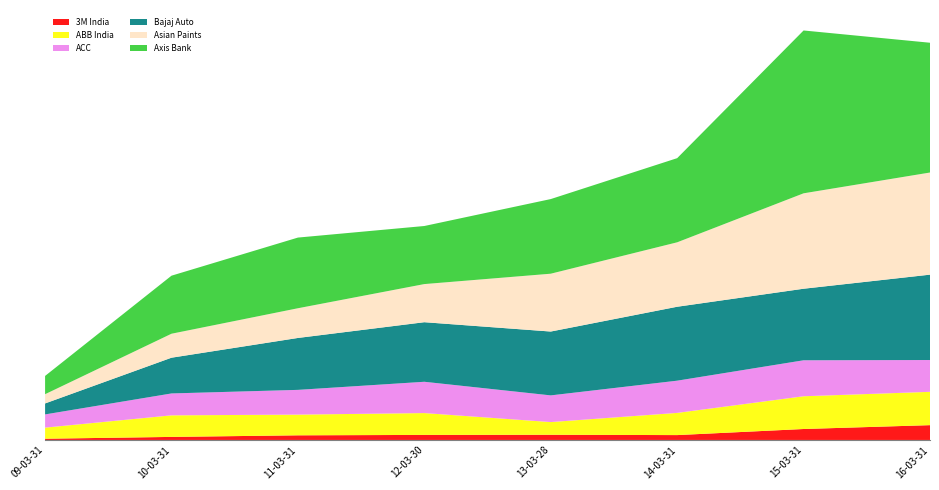

Reading right to left, extract all data points from this chart.

3M India: 120817.3	89391.7	39738.1	42317.2	41201.4	37903.6	24908.8	10103.6
ABB India: 271698.3	267025.7	180948.6	103570.2	178098.4	168848.6	175884.0	90421.3
ACC: 259445.3	293399.1	262759.0	217634.4	255230.4	201741.8	178554.8	107806.1
Bajaj Auto: 696202.6	583537.5	602925.1	520730.4	485789.3	423416.3	291508.3	89479.5
Asian Paints: 832967.4	778197.2	525592.4	471661.5	310971.9	242274.2	195566.0	75426.5
Axis Bank: 1058334.8	1327966.5	686208.0	608668.4	473614.4	576344.8	473344.7	148969.2